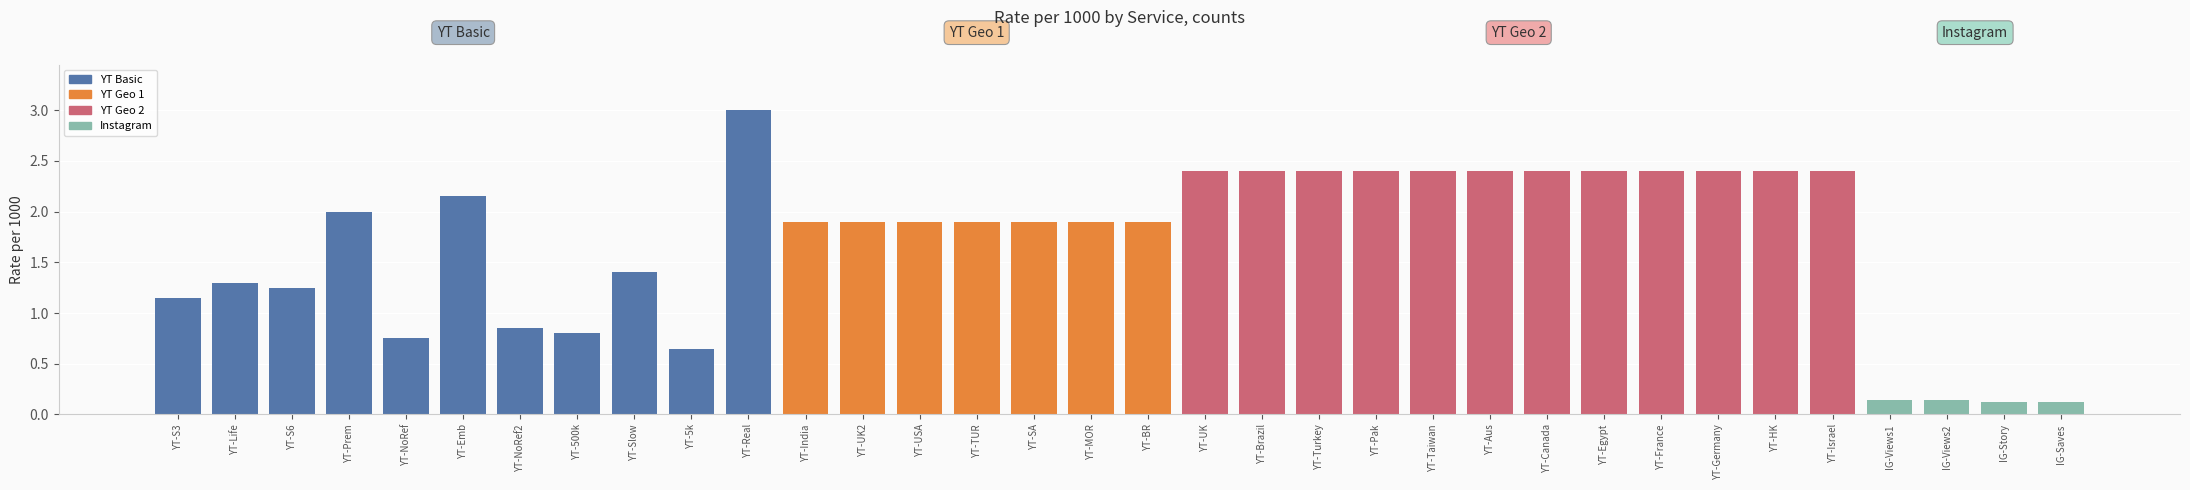

What is the average value?

1.7